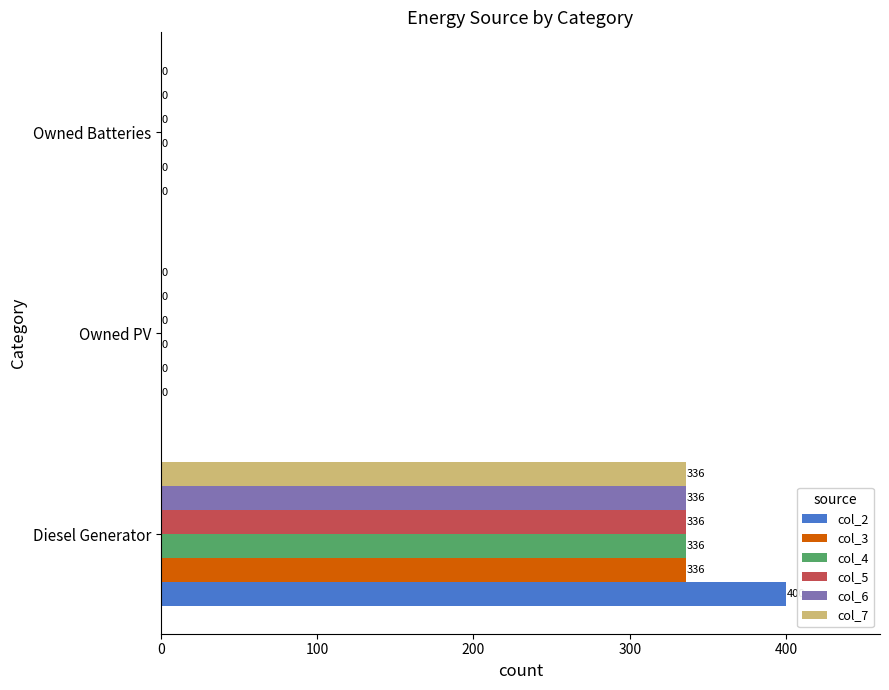

The col_5 series shows -194 at Owned PV. True or false?

False